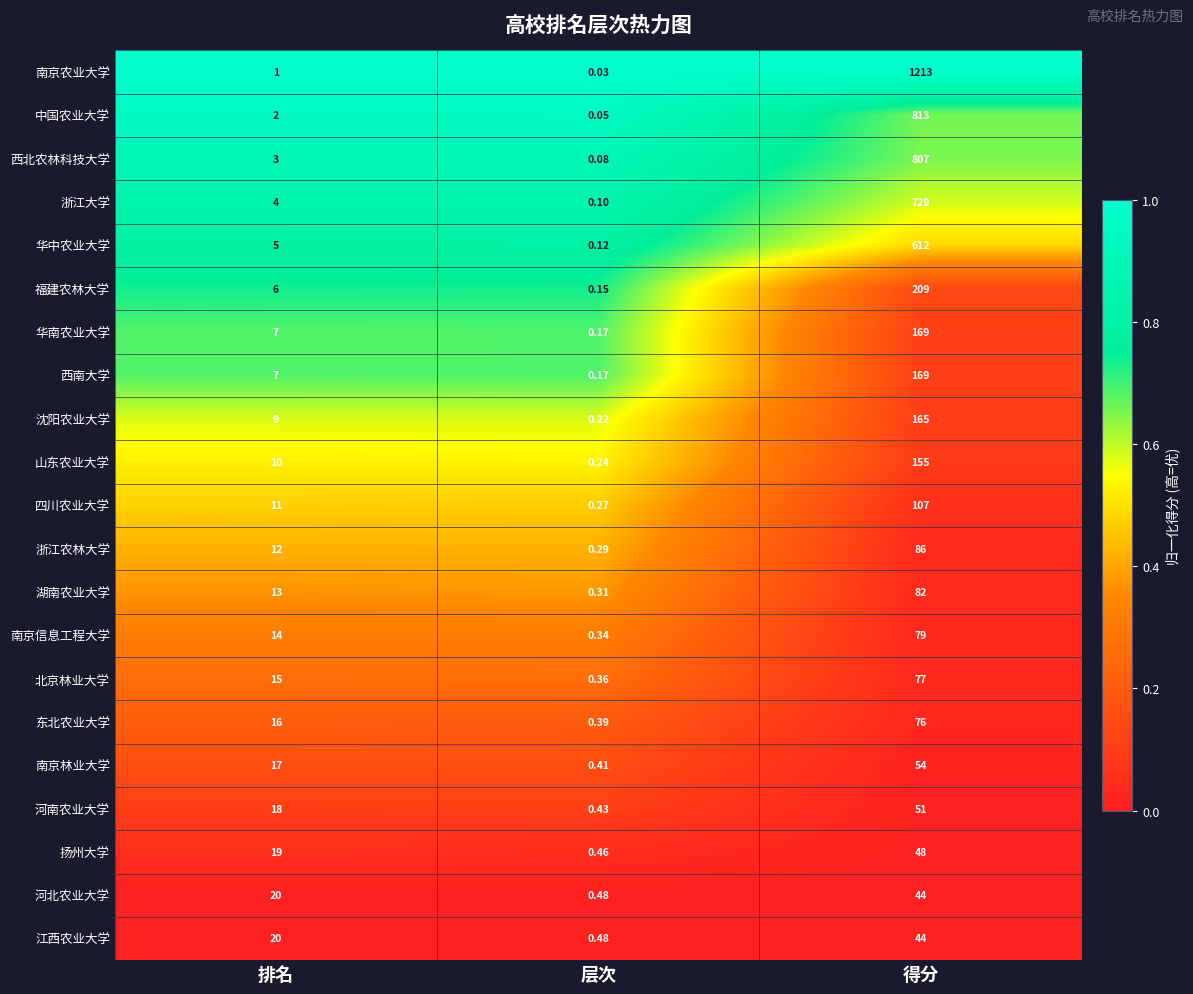

At how many categories does at least one series exceed 0?

3